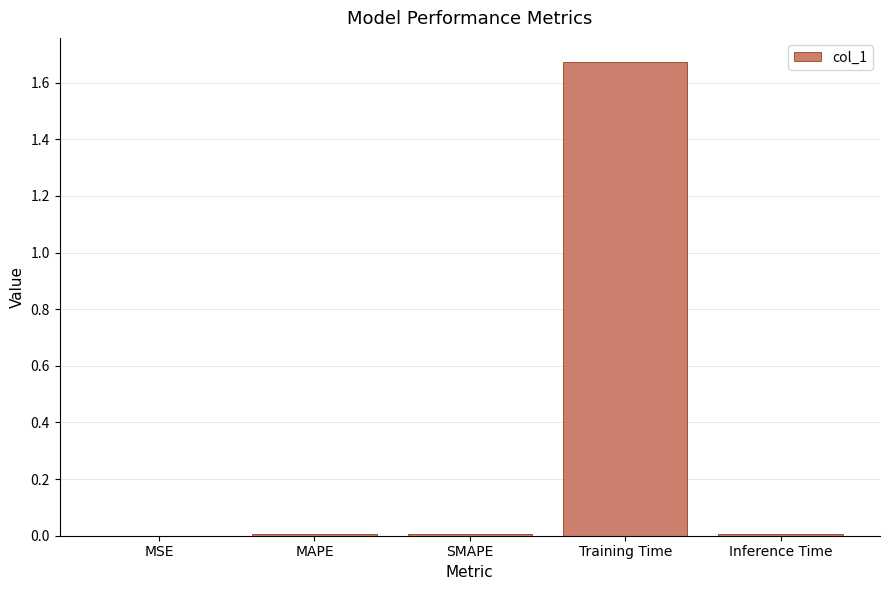

Which has a higher value, Training Time or Inference Time?

Training Time